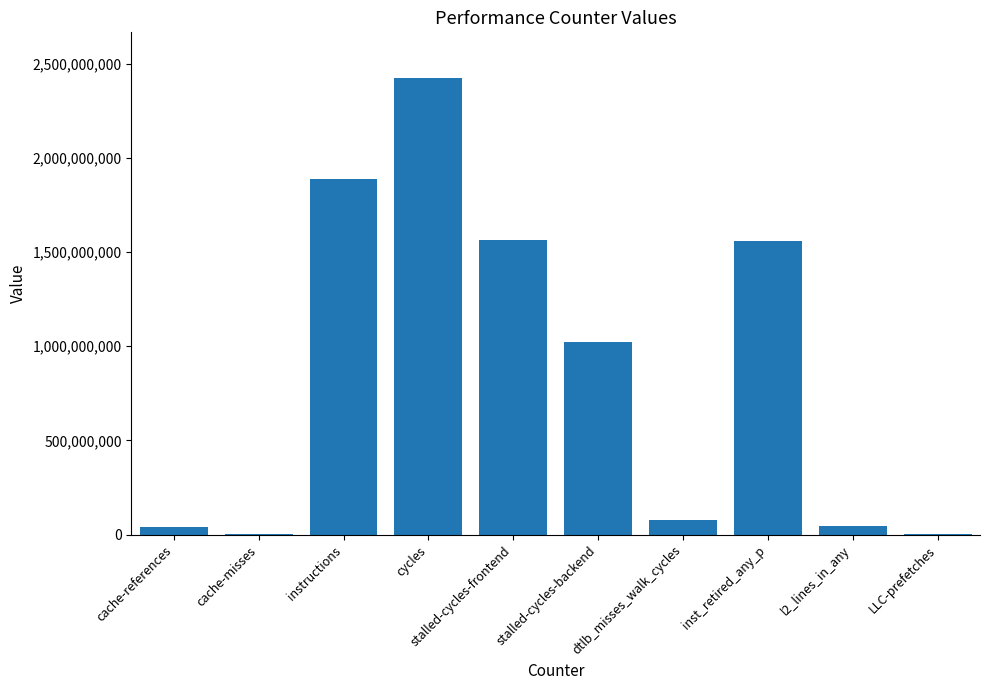

At which label does the data first exceed 1025099359?

instructions